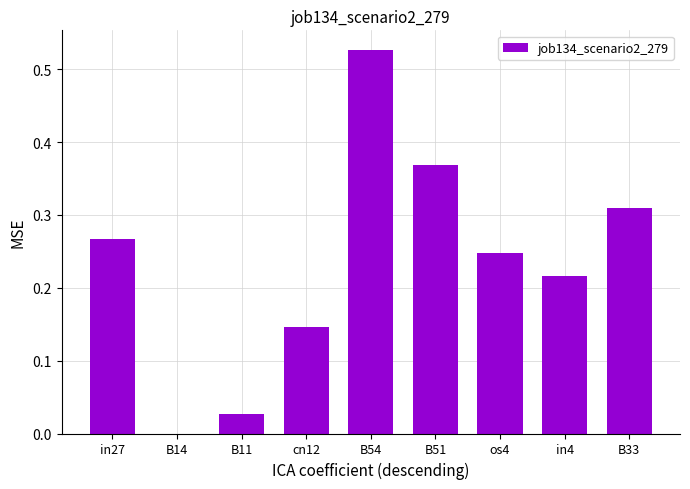

The value at B54 is 0.2. True or false?

False